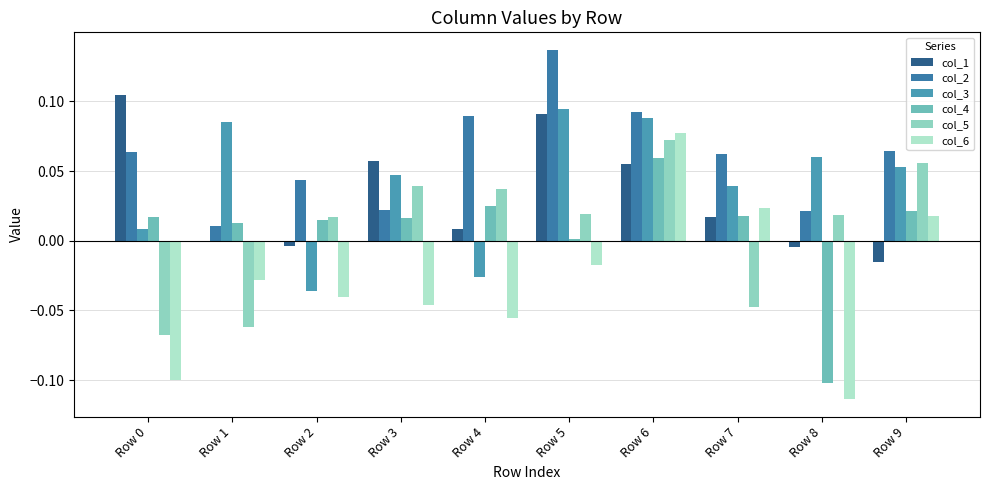

Does the chart contain stacked bars?

No